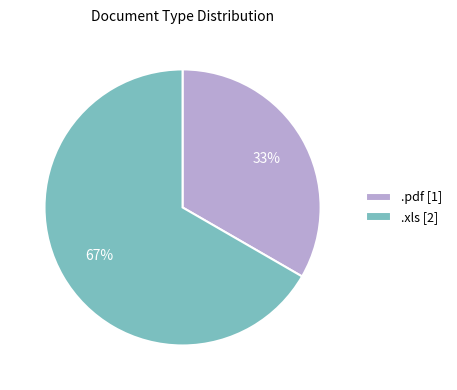

What is the smallest slice in the pie chart?

.pdf